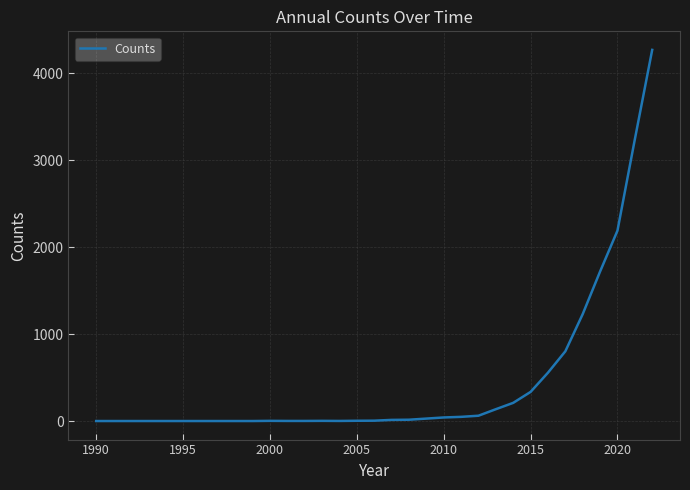

What is the maximum value shown in the chart?

4270